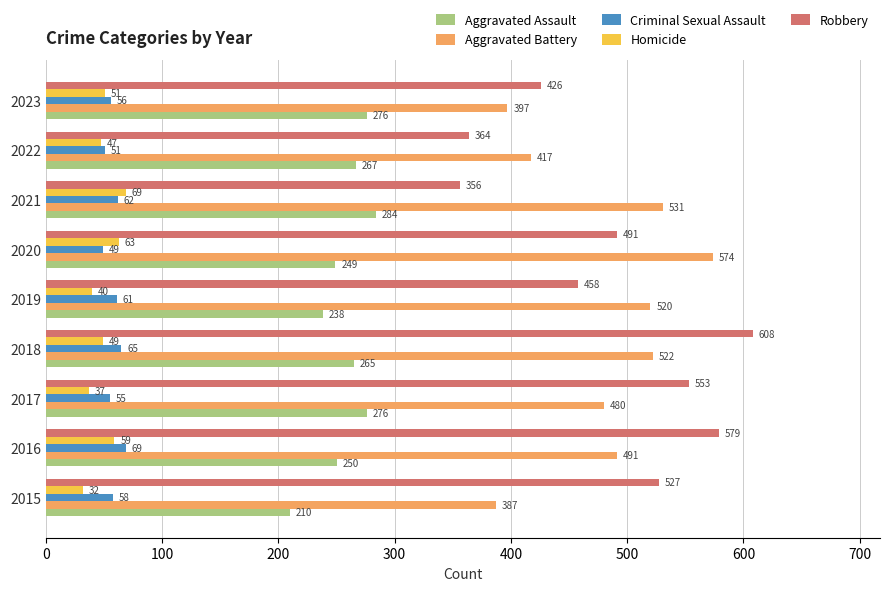

The Aggravated Assault series shows 276 at 2023. True or false?

True